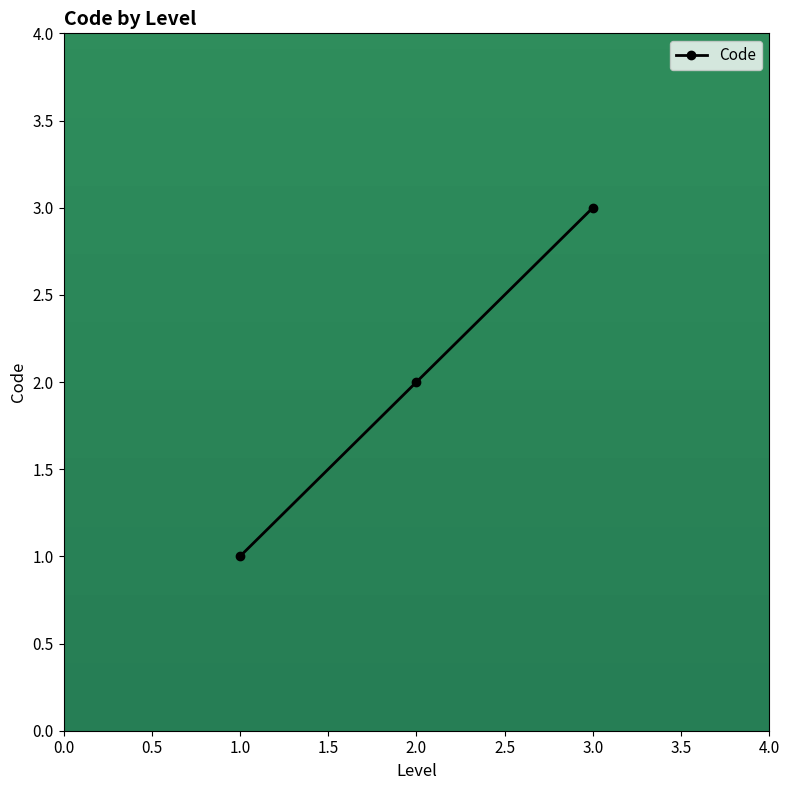

How many series are shown in this chart?

1